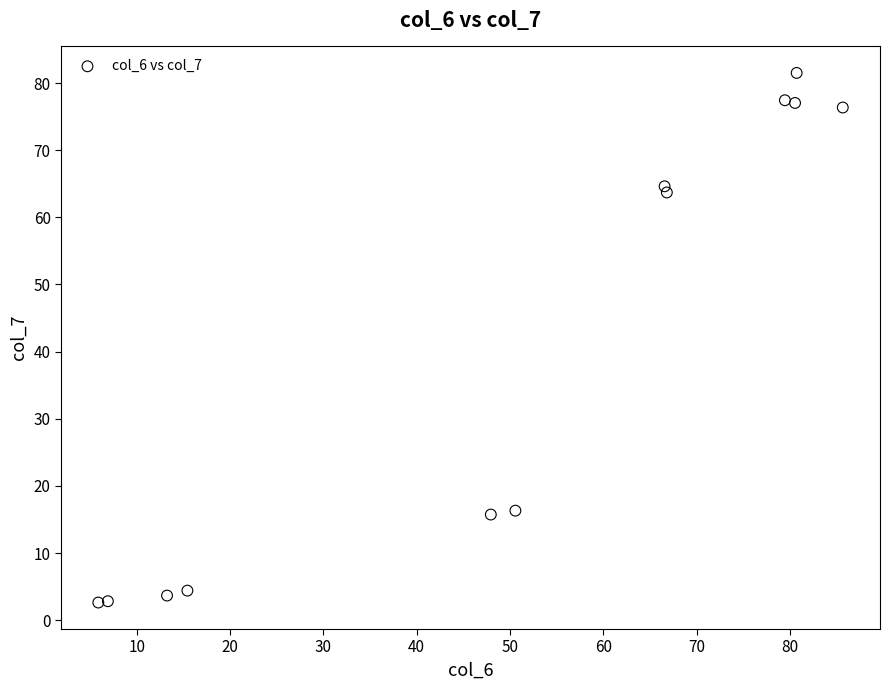

What Y value in the scatter plot is closest to 42?

63.7